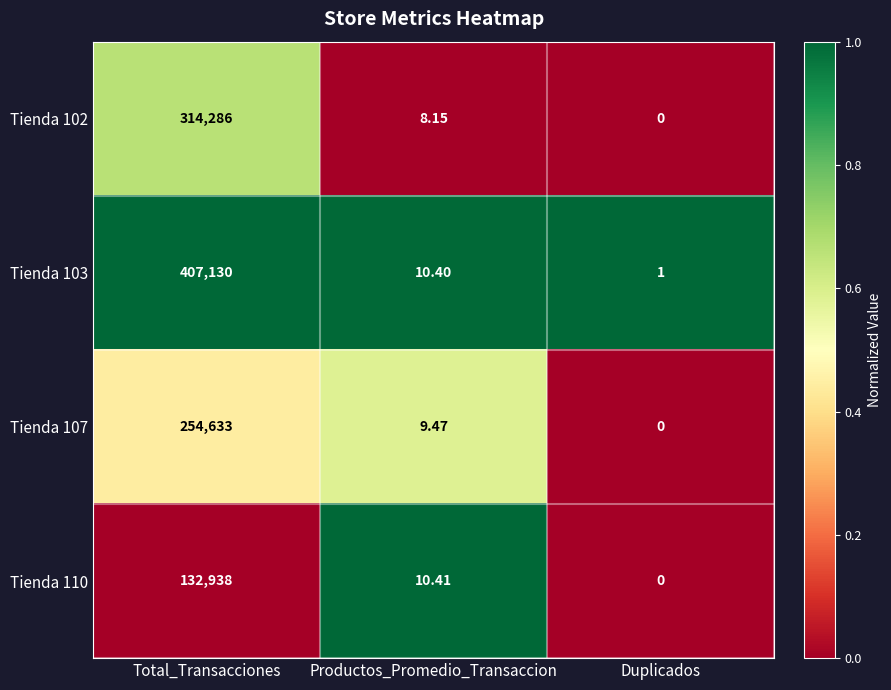

Is the value of Tienda 110 at Duplicados greater than the value of Tienda 103 at Duplicados?

No